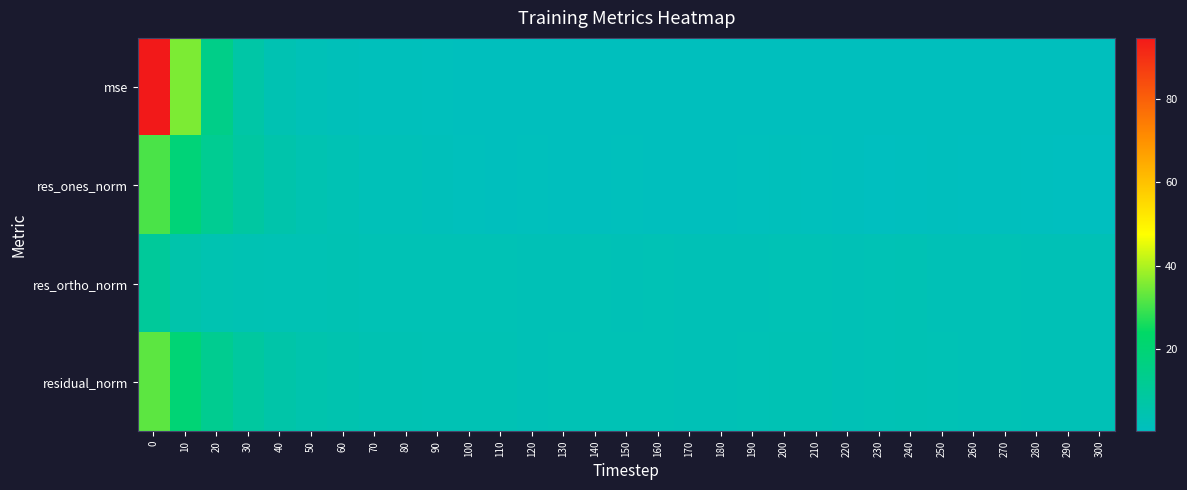

Which series has the largest total across all categories?

mse